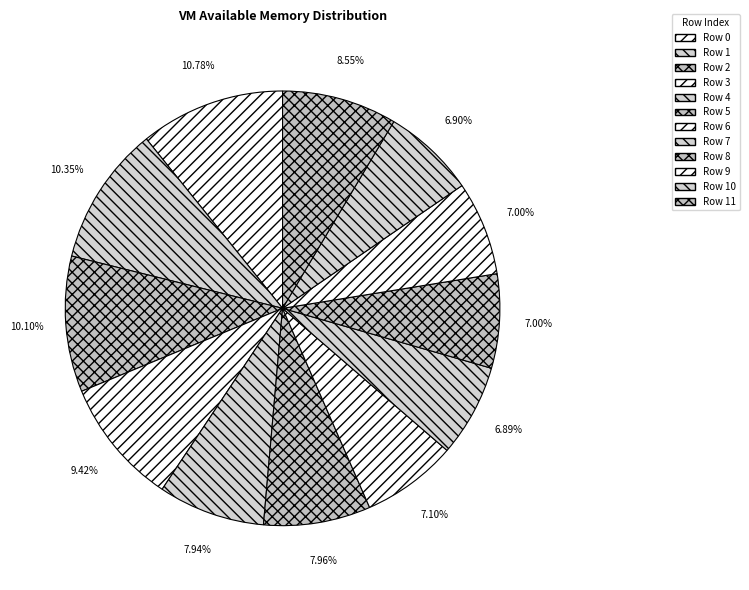

Count the number of slices in the pie.

12